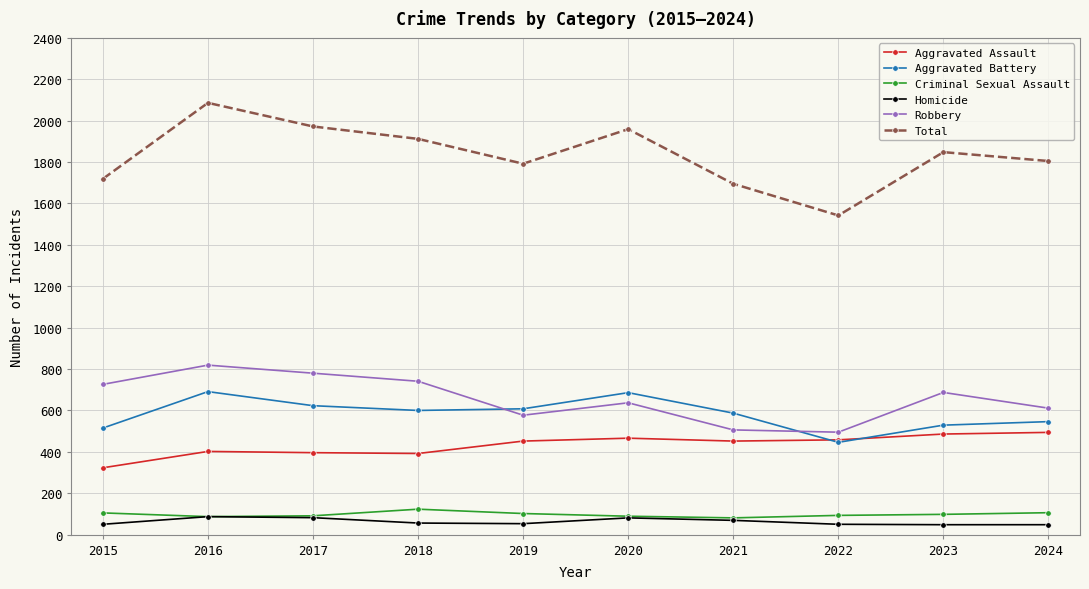

What is the difference between the maximum and second lowest values in the Homicide series?

39